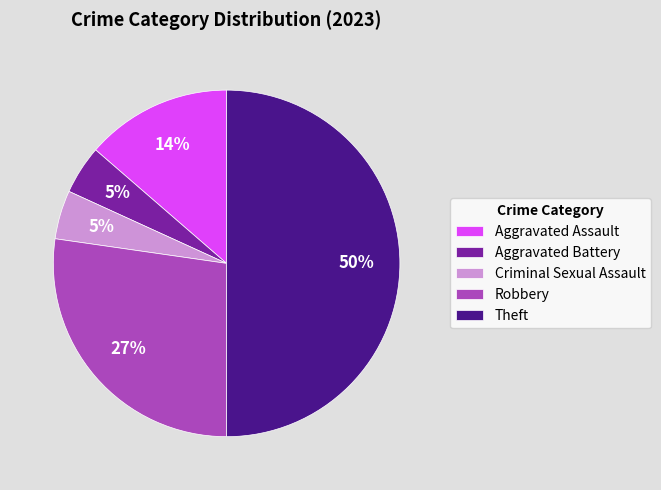

What is the ratio of the value at Aggravated Assault to the value at Theft?

0.3